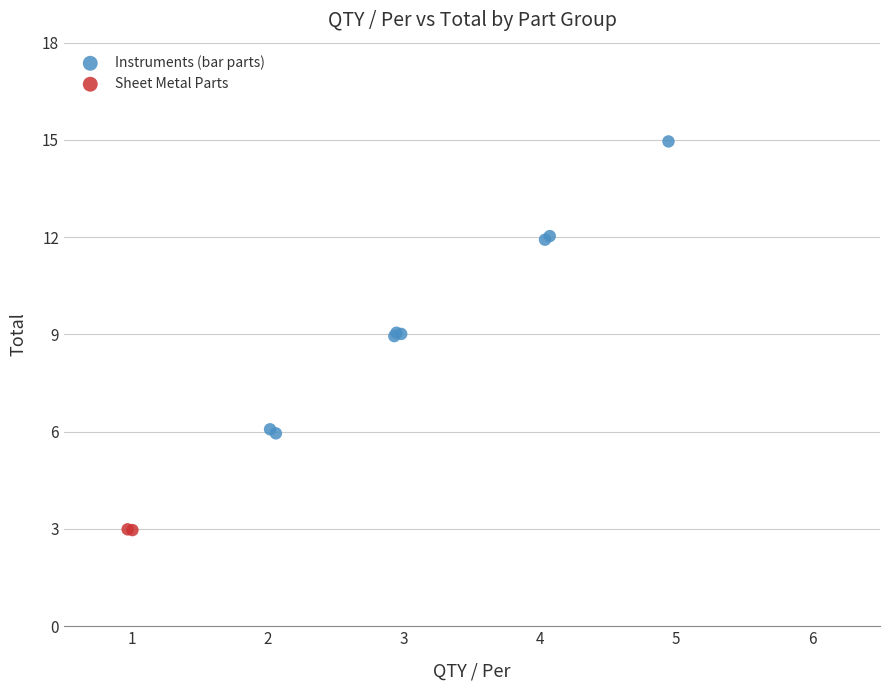

What are all the series names shown in the legend?

Instruments (bar parts), Sheet Metal Parts